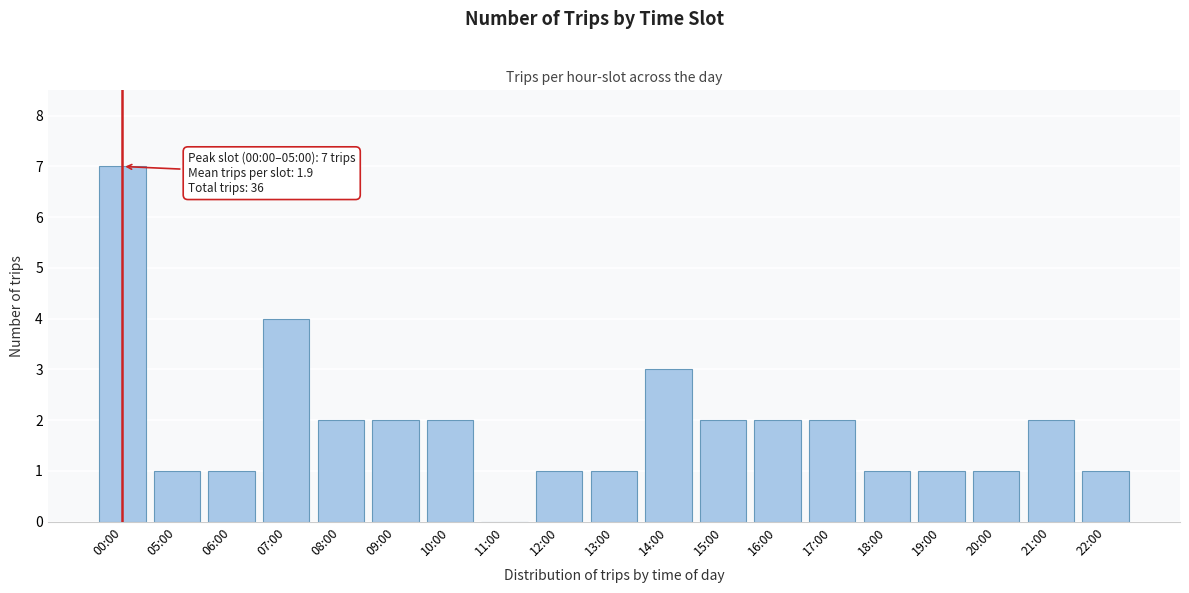

Reading right to left, transcribe all the data shown in this chart.

22:00=1	21:00=2	20:00=1	19:00=1	18:00=1	17:00=2	16:00=2	15:00=2	14:00=3	13:00=1	12:00=1	11:00=0	10:00=2	09:00=2	08:00=2	07:00=4	06:00=1	05:00=1	00:00=7